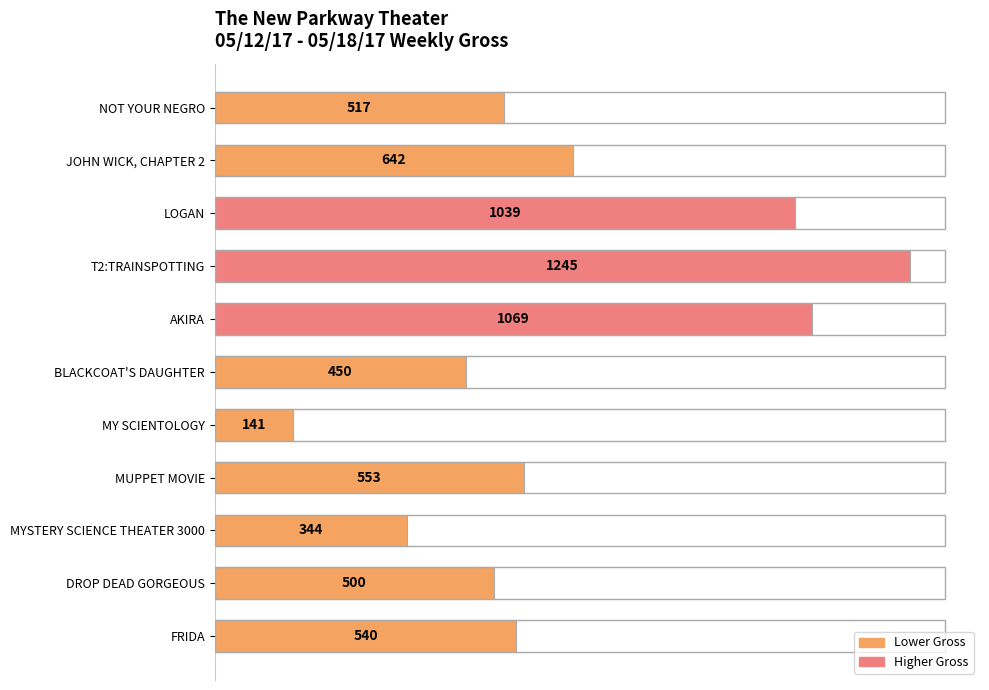

List the labels in order of value, smallest first.

MY SCIENTOLOGY, MYSTERY SCIENCE THEATER 3000, BLACKCOAT'S DAUGHTER, DROP DEAD GORGEOUS, NOT YOUR NEGRO, FRIDA, MUPPET MOVIE, JOHN WICK, CHAPTER 2, LOGAN, AKIRA, T2:TRAINSPOTTING